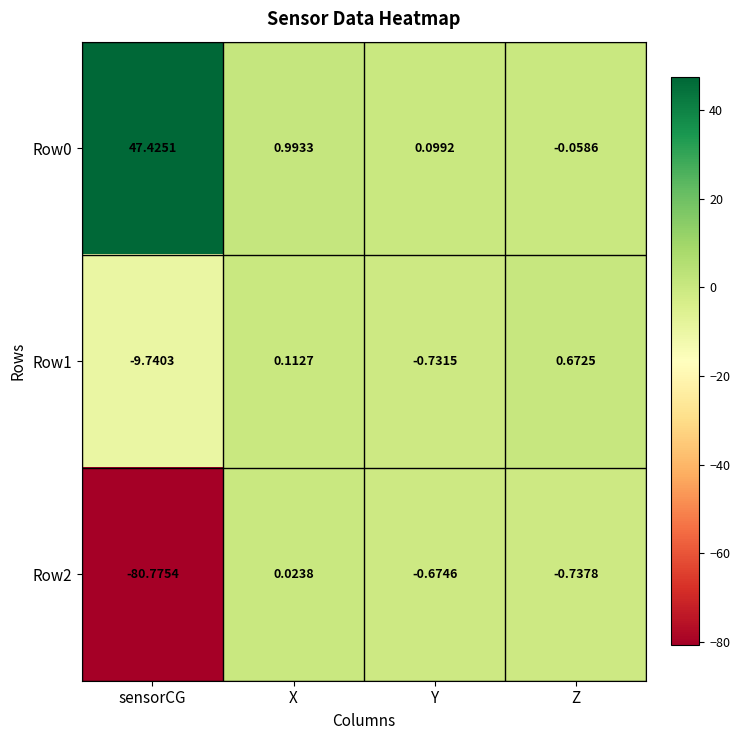

List the labels in order of Row2 value, largest first.

X, Y, Z, sensorCG